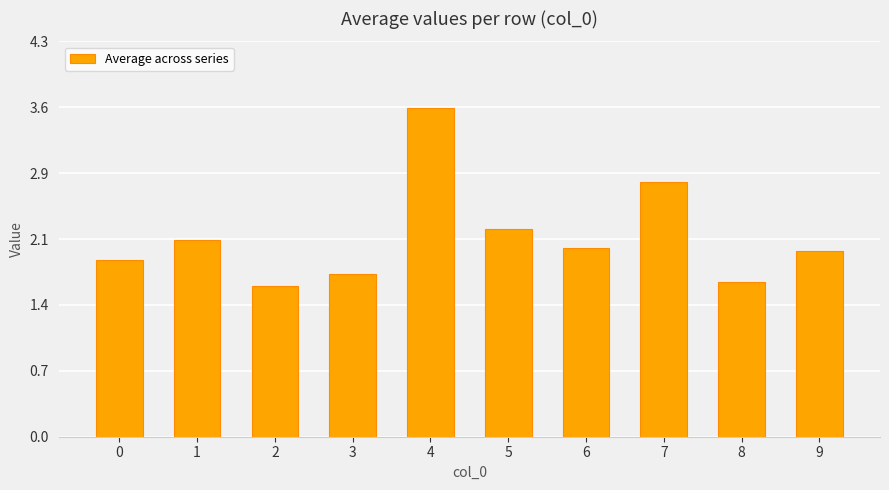

Are the bars horizontal?

No